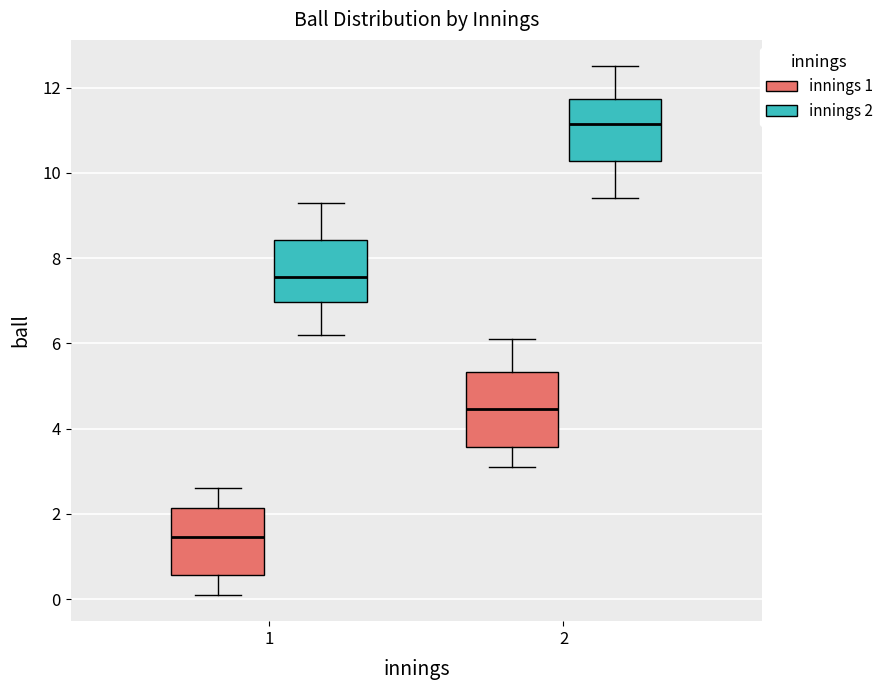

Reading left to right, transcribe this box plot: for each box, give where its median line is, the range the box spans, and where its two whiskers end, as read against the y-axis. The values are not printed on the chart, so give them approximately, as read against the axis.

1 (innings 1): median 1.4, box 0.6 to 2.2, whiskers 0.2 to 2.6
1 (innings 2): median 7.6, box 7.0 to 8.4, whiskers 6.2 to 9.4
2 (innings 1): median 4.4, box 3.6 to 5.4, whiskers 3.2 to 6.2
2 (innings 2): median 11.2, box 10.2 to 11.8, whiskers 9.4 to 12.6